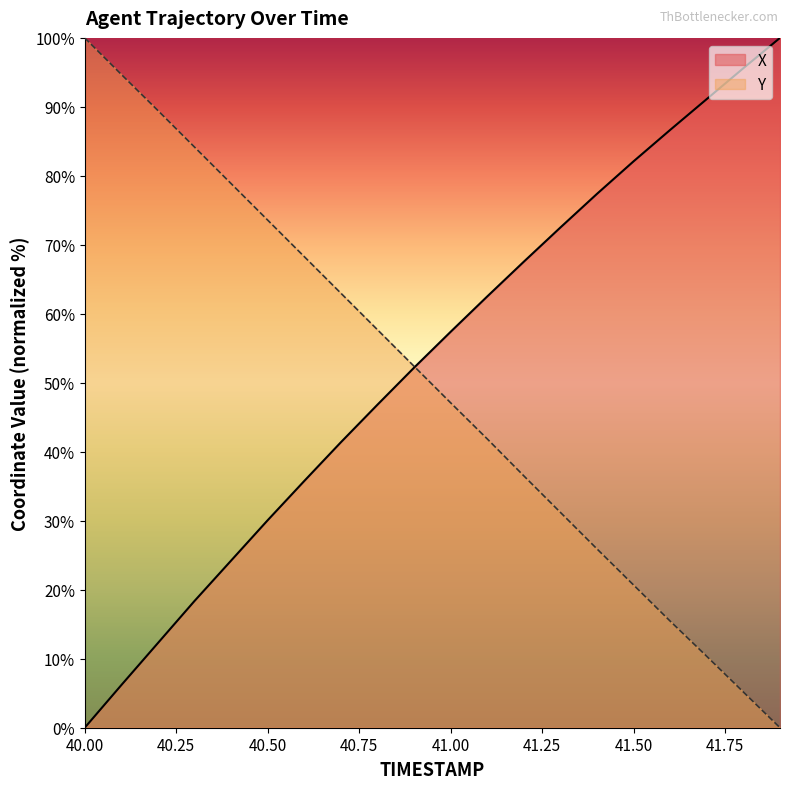

What is the sum of the Y values at 41.6 and 41.2?

52.0